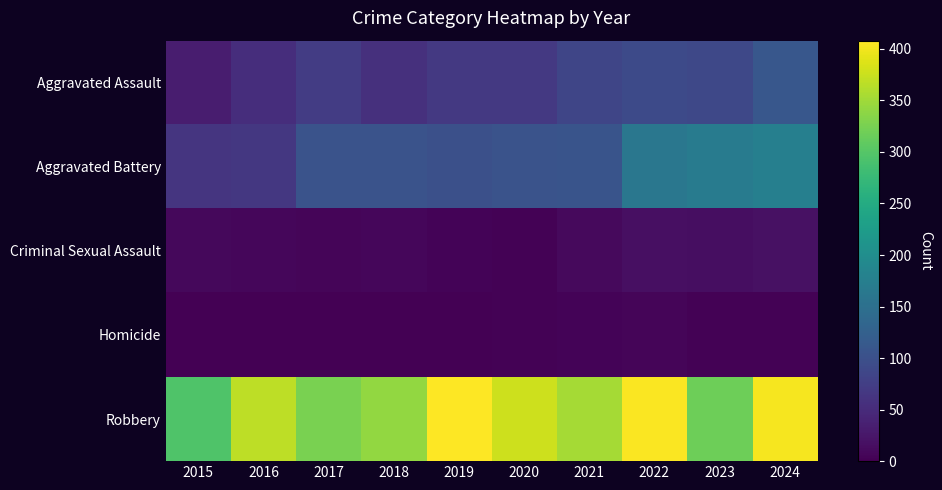

Reading left to right, list all the values displayed in this chart.

Aggravated Assault: 2015=33	2016=54	2017=73	2018=56	2019=68	2020=67	2021=86	2022=91	2023=89	2024=111
Aggravated Battery: 2015=63	2016=66	2017=105	2018=105	2019=99	2020=105	2021=106	2022=162	2023=170	2024=176
Criminal Sexual Assault: 2015=9	2016=7	2017=5	2018=7	2019=4	2020=2	2021=10	2022=17	2023=15	2024=18
Homicide: 2015=0	2016=1	2017=1	2018=1	2019=1	2020=2	2021=4	2022=5	2023=2	2024=3
Robbery: 2015=296	2016=368	2017=326	2018=342	2019=408	2020=377	2021=353	2022=405	2023=318	2024=402